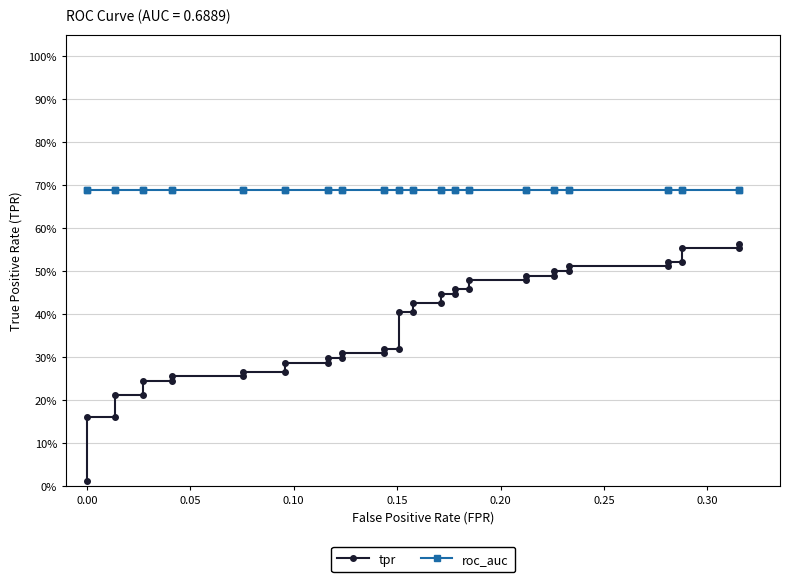

Rank the series by their maximum value, from highest to lowest.

roc_auc, tpr